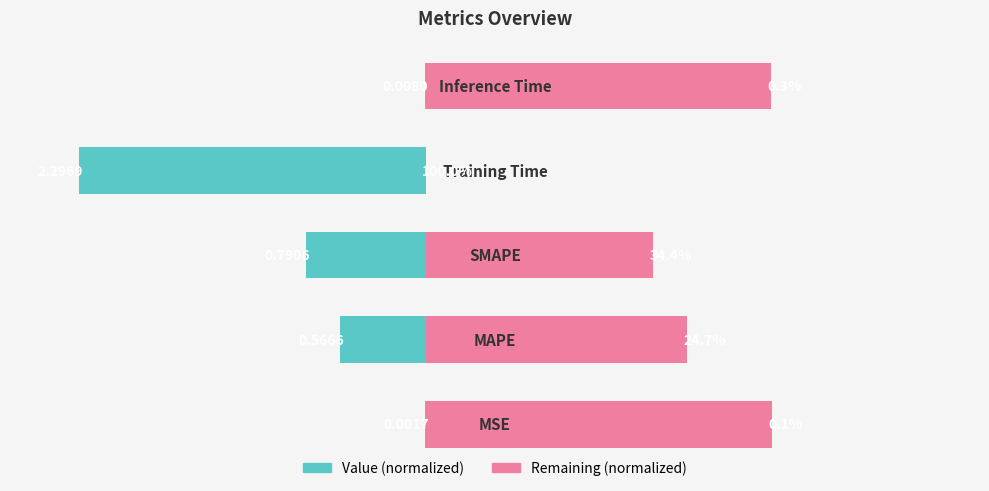

Reading left to right, transcribe all the data shown in this chart.

Value (normalized): -0.0	-0.2	-0.3	-1.0	-0.0
Remaining (normalized): 1.0	0.8	0.7	0.0	1.0